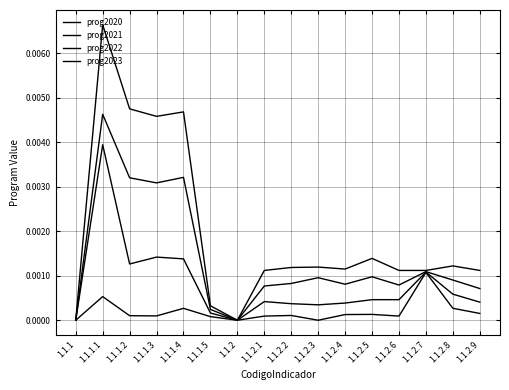

In prog2021, how many points are higher than both neighbors (excluding endpoints)?

4